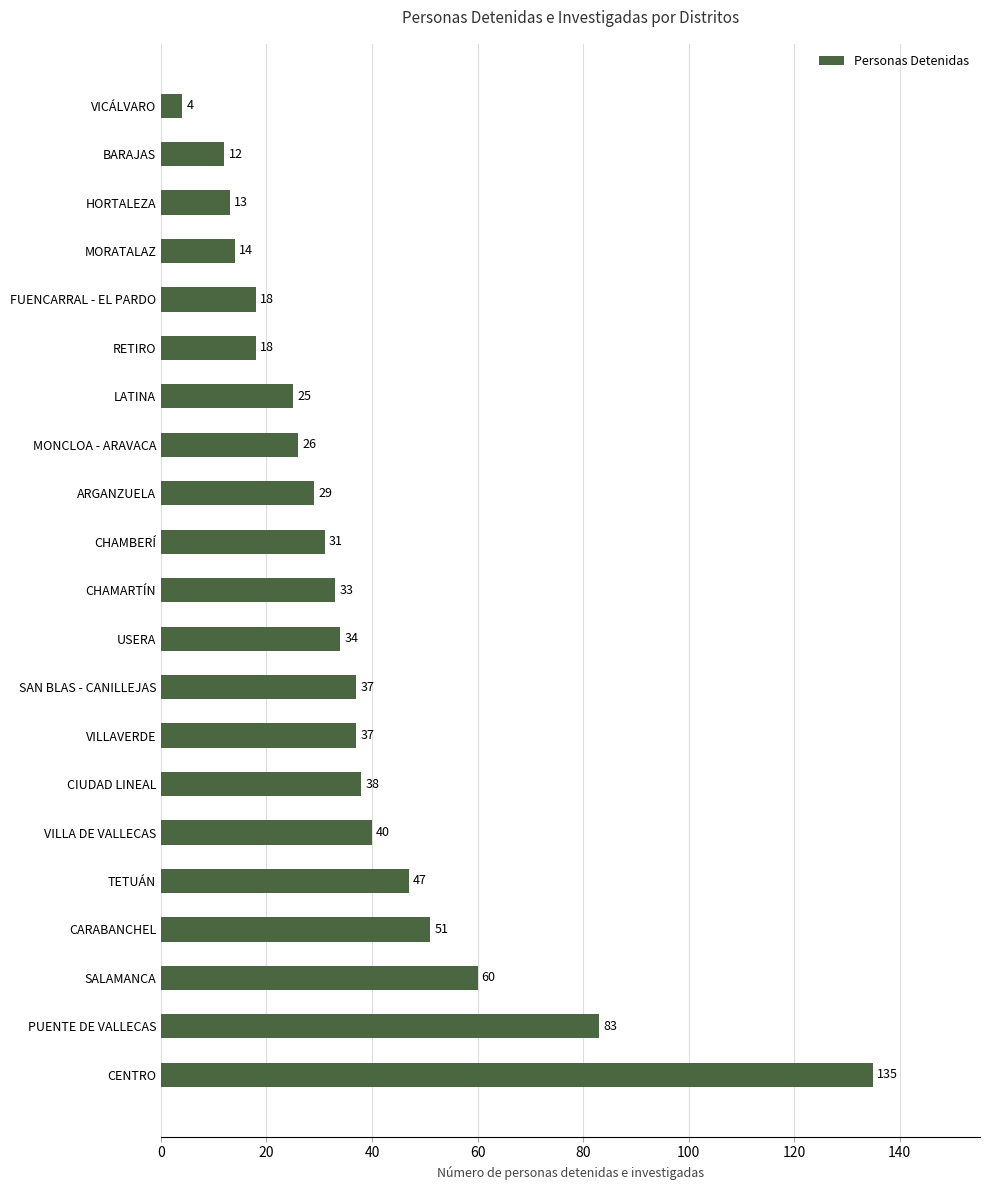

What is the sum of all values?

785